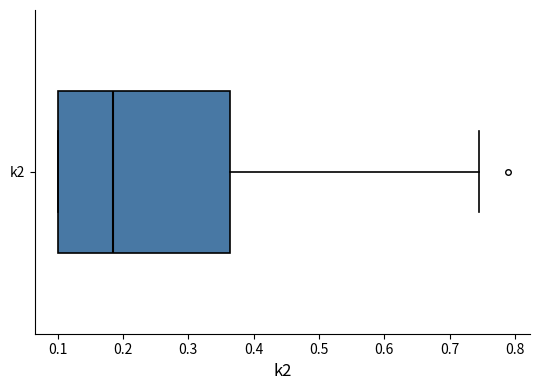

Transcribe this box plot: give where the median line is, the range the box spans, and where the two whiskers end, as read against the x-axis. The values are not printed on the chart, so give them approximately, as read against the axis.

median 0.18, box 0.10 to 0.36, whiskers 0.10 to 0.75